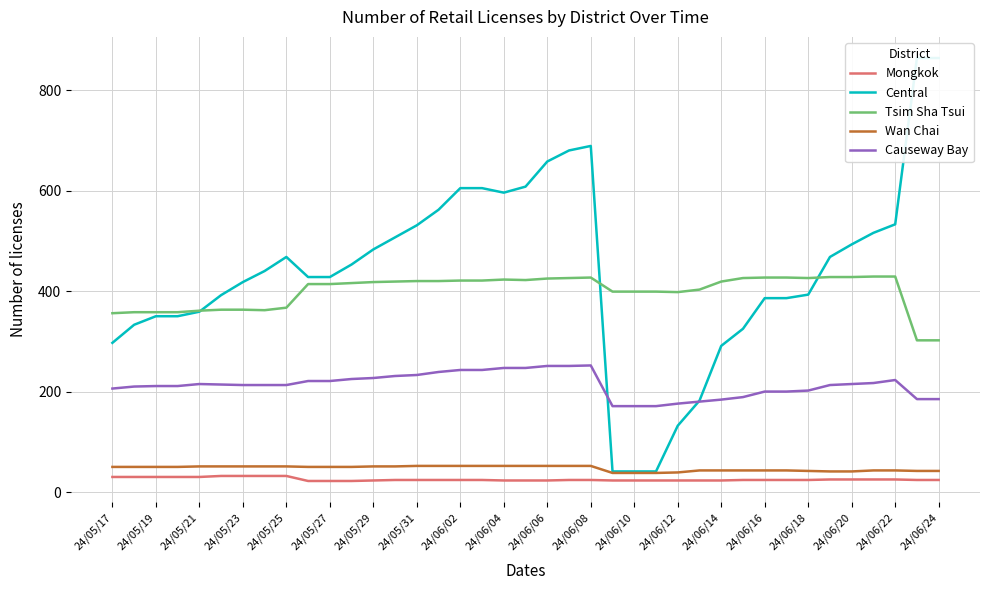

The Wan Chai series shows 14 at 24/05/29. True or false?

False